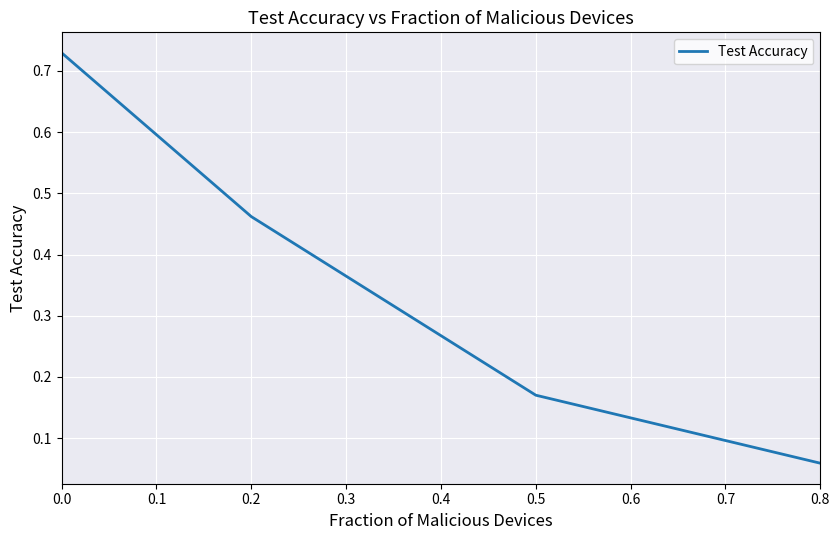

Where is the data nearest to the value 0?

0.8